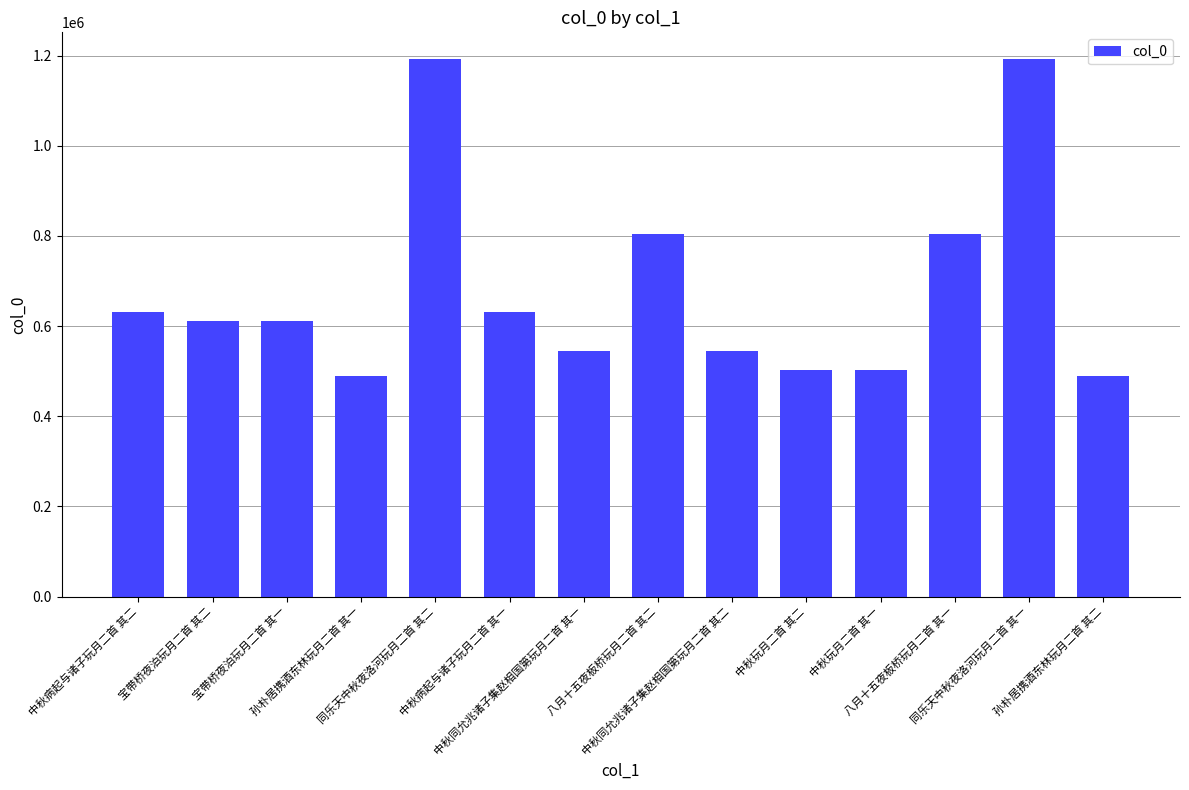

What is the smallest value displayed?

490284